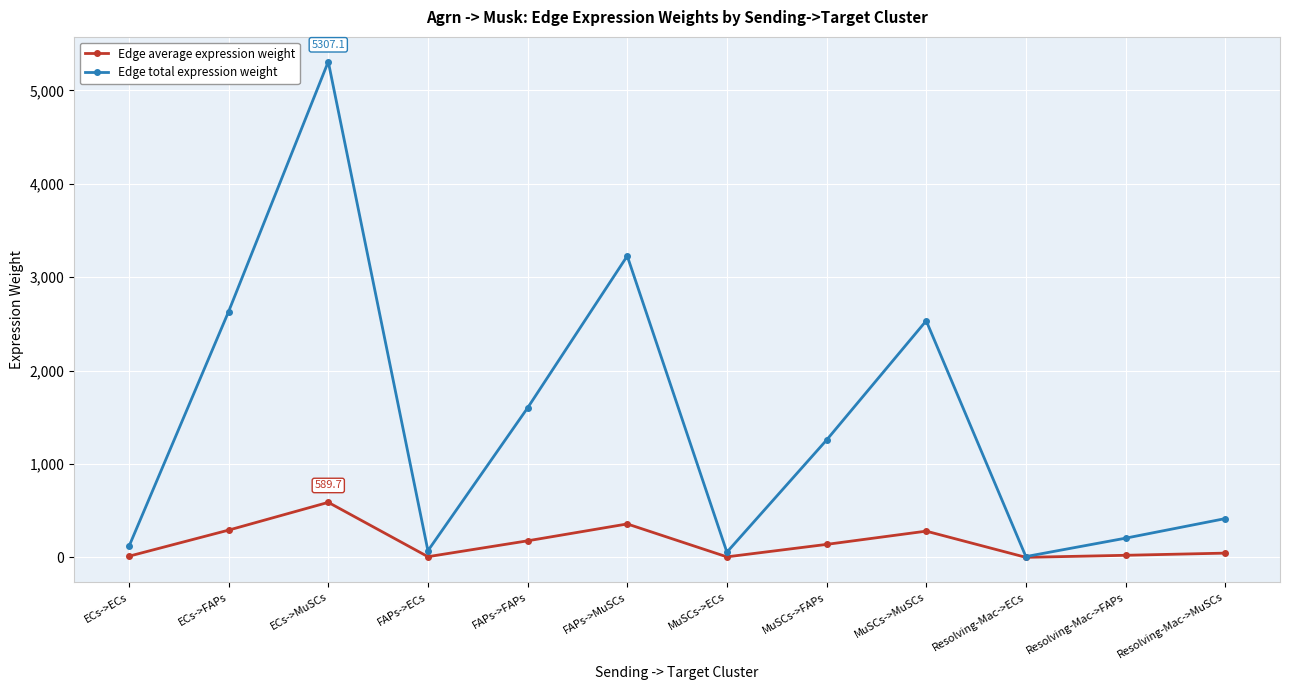

What is the total value across all series at FAPs->MuSCs?

3585.5